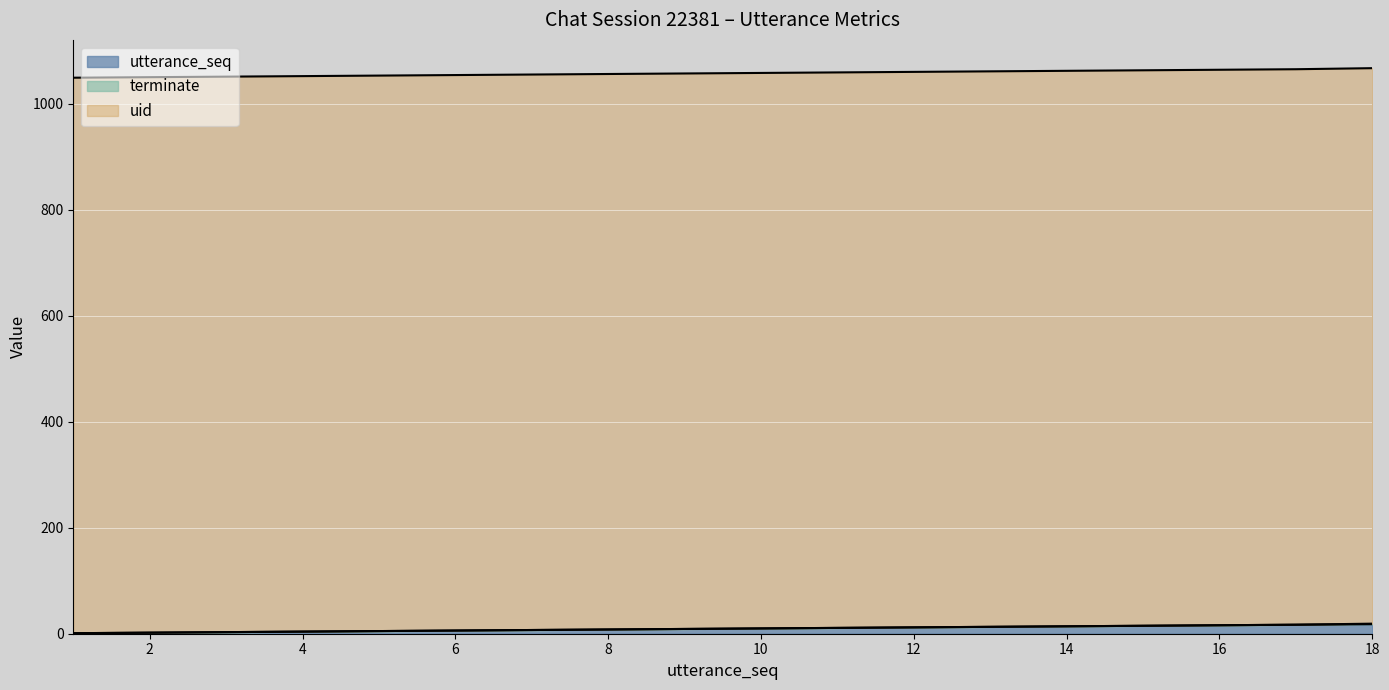

At which category is the sum across all series the highest?

18